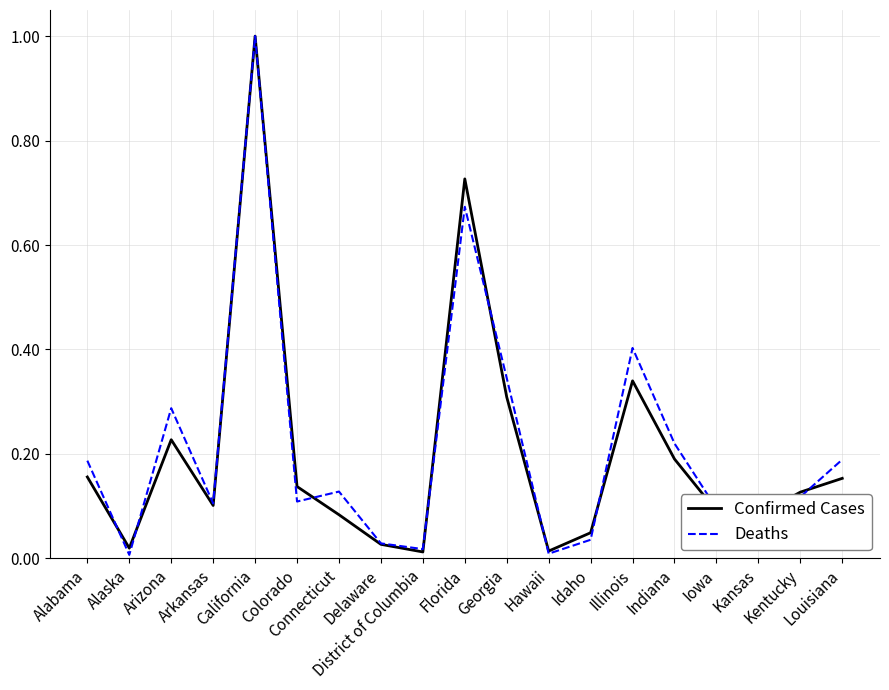

What is the greatest value displayed?

1.0